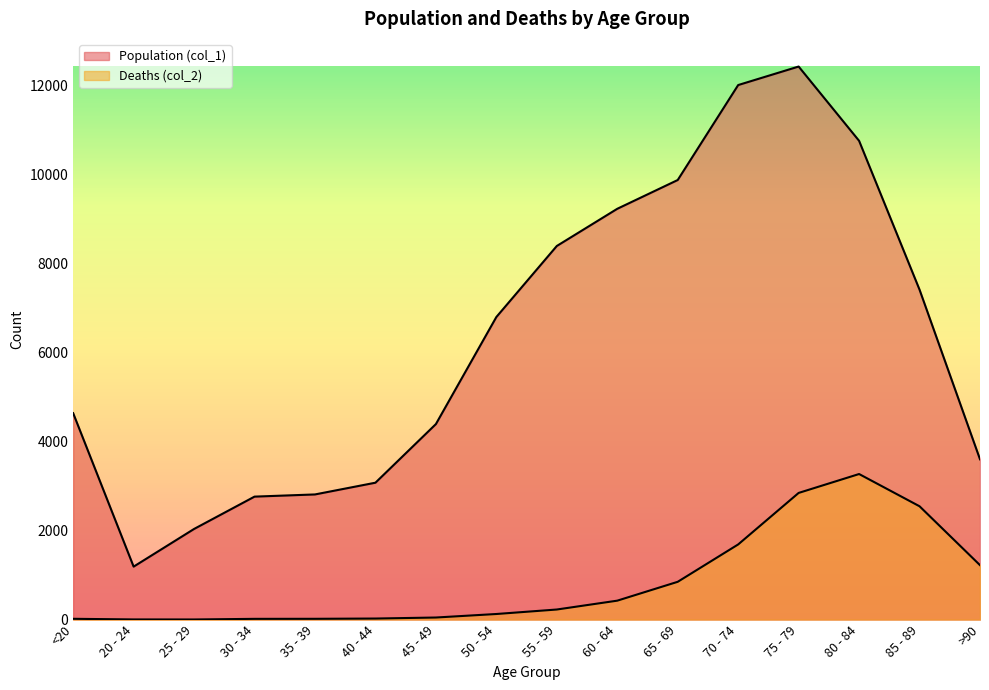

Rank the series at 70 - 74 from lowest to highest value.

Deaths (col_2), Population (col_1)